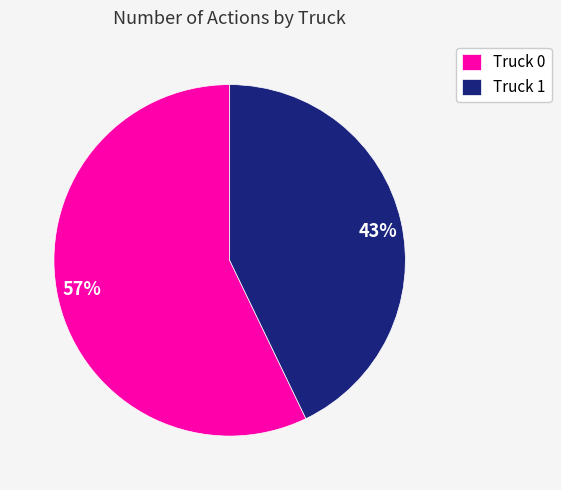

True or false: Truck 1 accounts for 43% of the total.

True